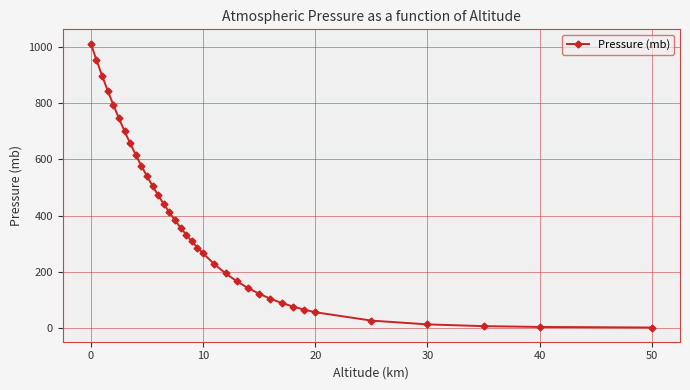

Does the chart have visible grid lines?

Yes